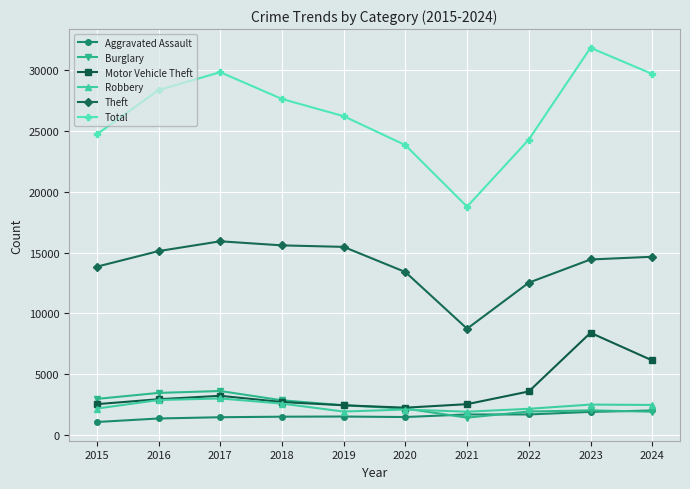

At which category is the sum across all series the highest?

2023